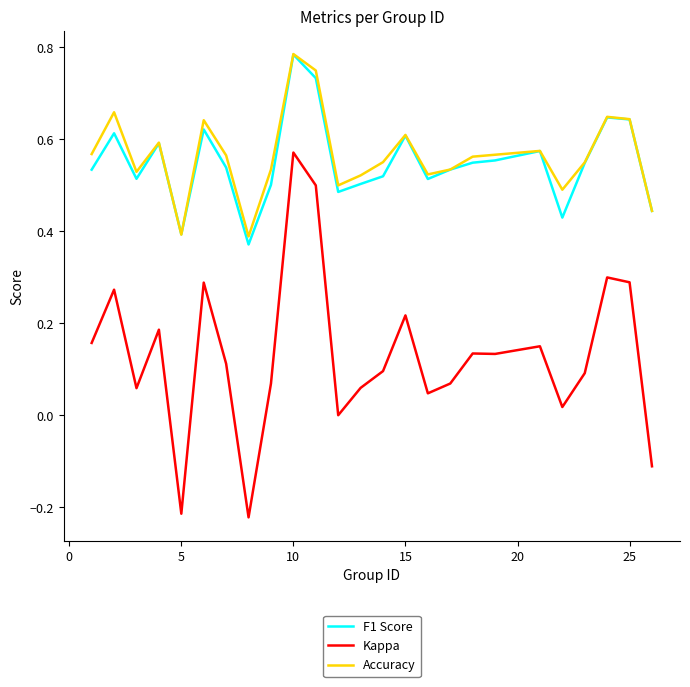

True or false: Accuracy and Kappa intersect in this chart.

False